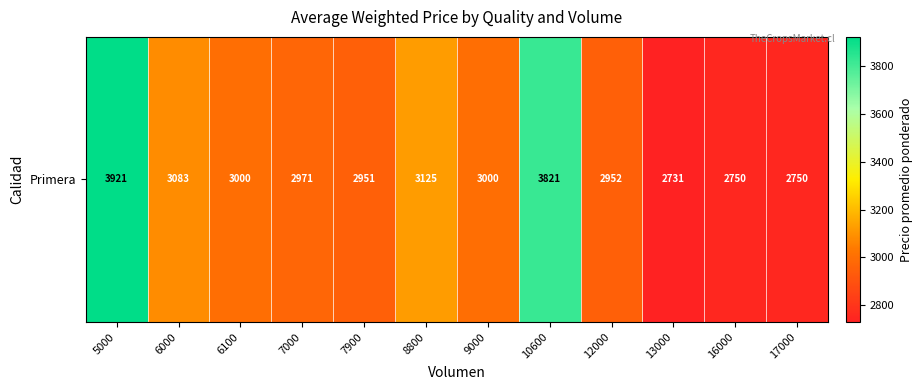

Rank the categories by value from lowest to highest.

13000, 16000, 17000, 7900, 12000, 7000, 6100, 9000, 6000, 8800, 10600, 5000